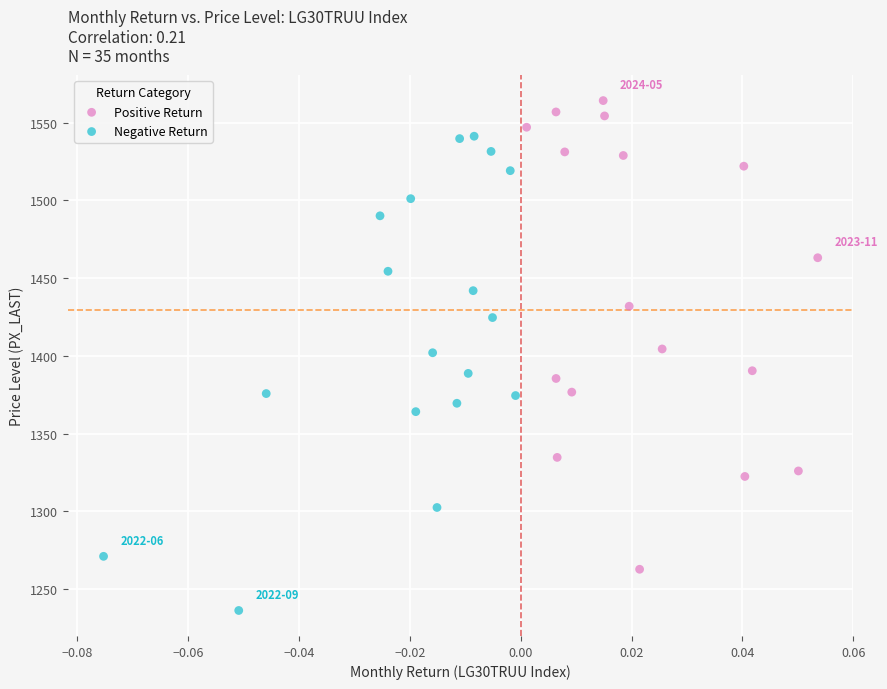

Which series reaches the minimum Y coordinate?

Negative Return